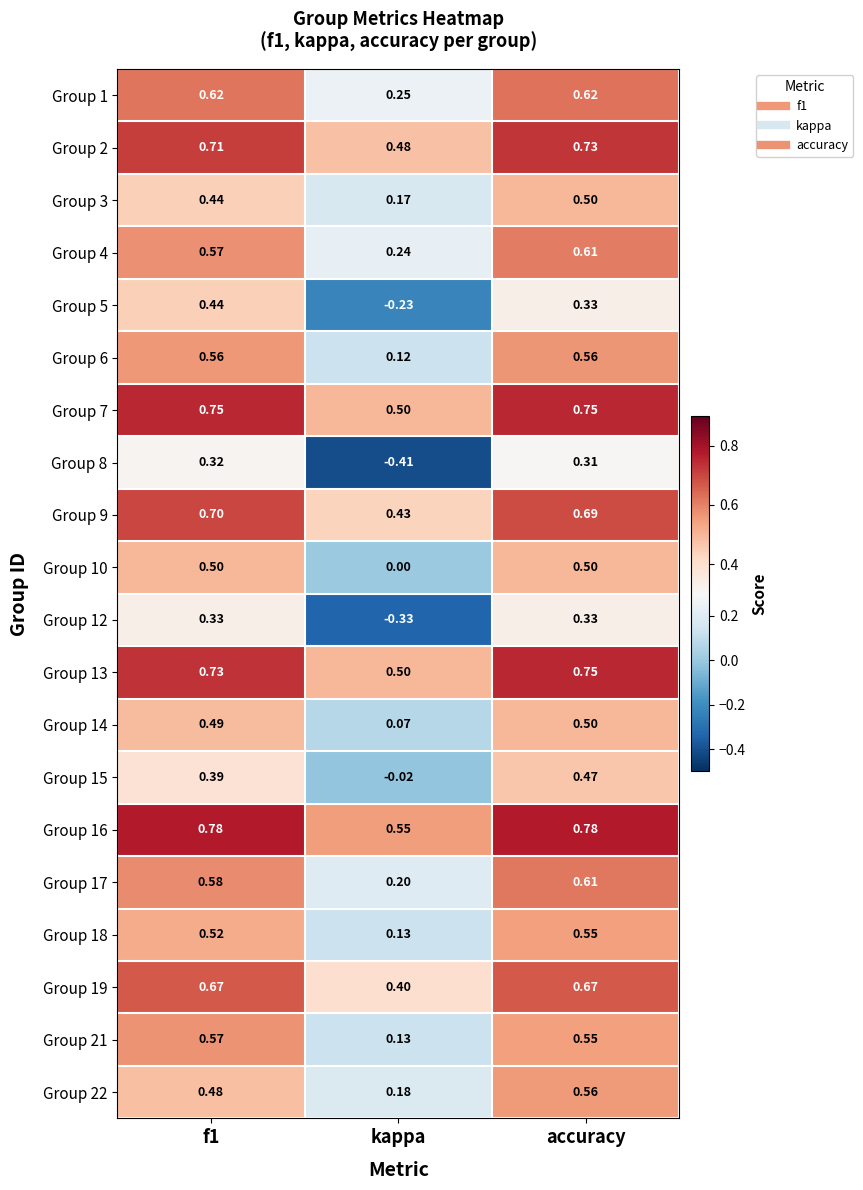

Which label corresponds to the smallest value in the chart?

kappa